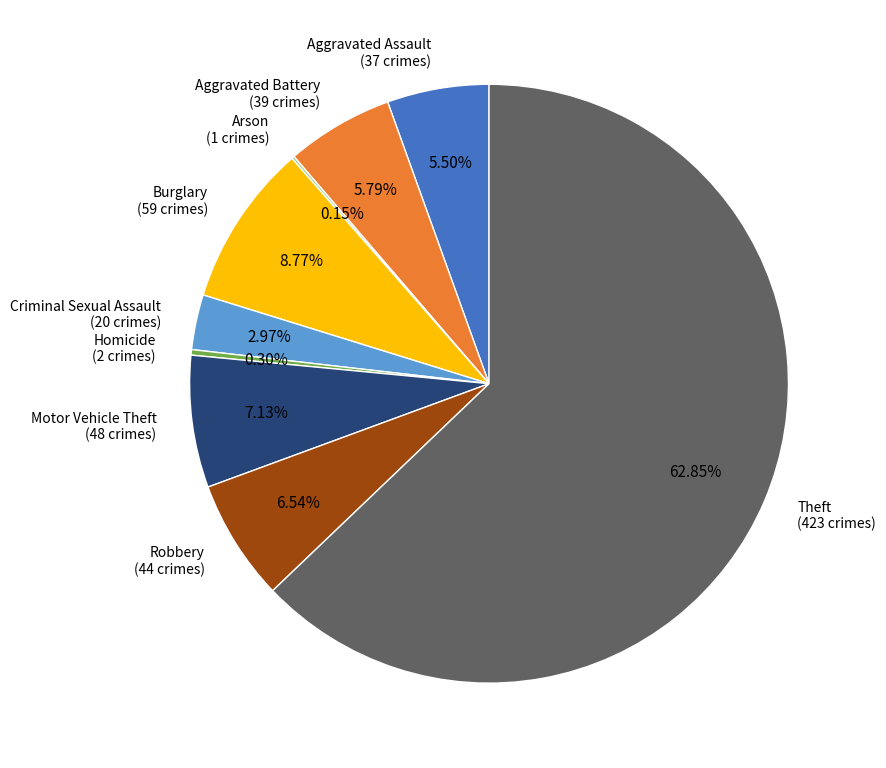

What is the ratio of the value at Aggravated Battery to the value at Criminal Sexual Assault?

1.9